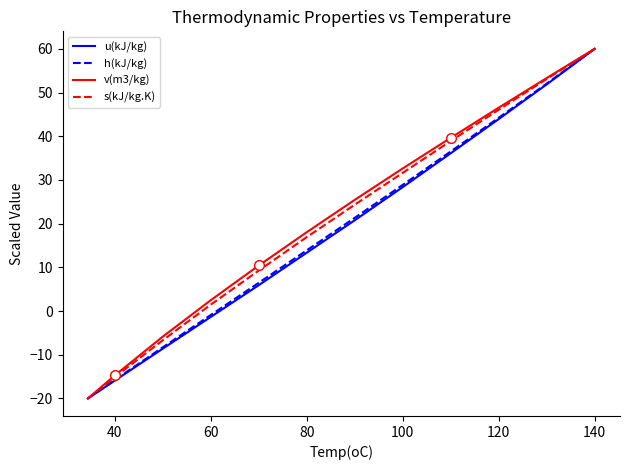

What is the difference between the maximum and second lowest values in the u(kJ/kg) series?

75.9